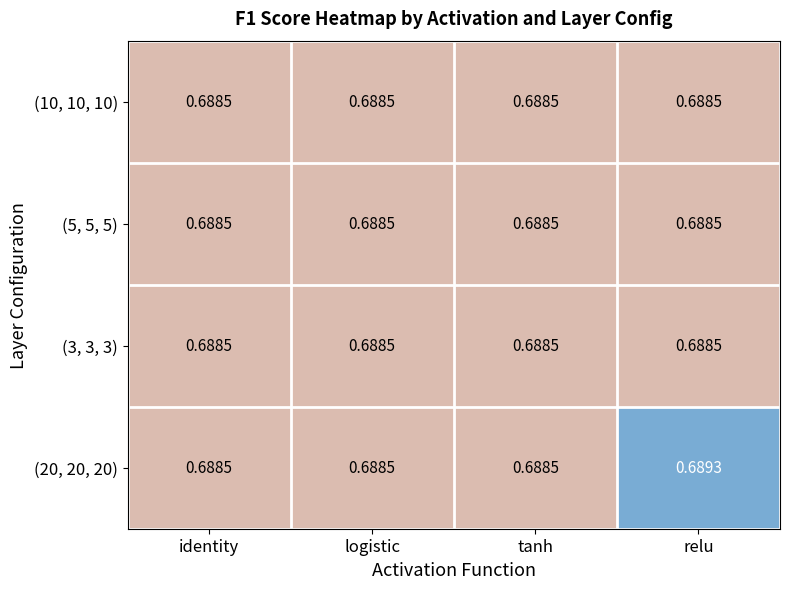

At which category is the sum across all series the highest?

relu